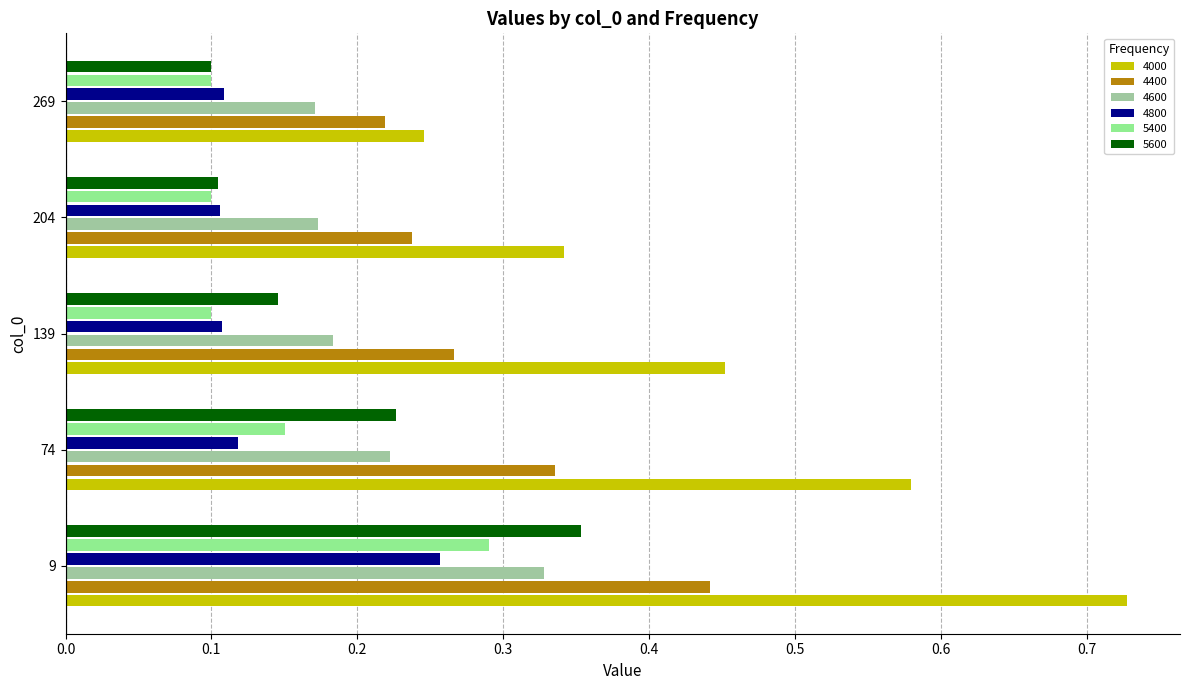

At which label is 4400 closest to 0?

269